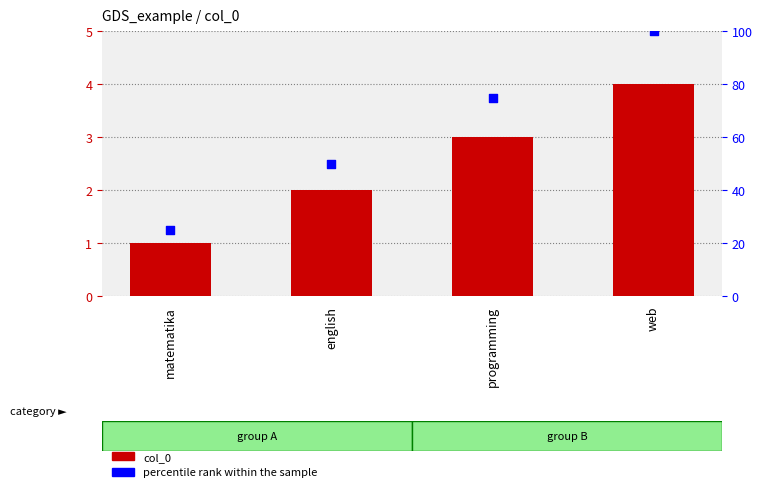

What are all the series names shown in the legend?

col_0, percentile rank within the sample